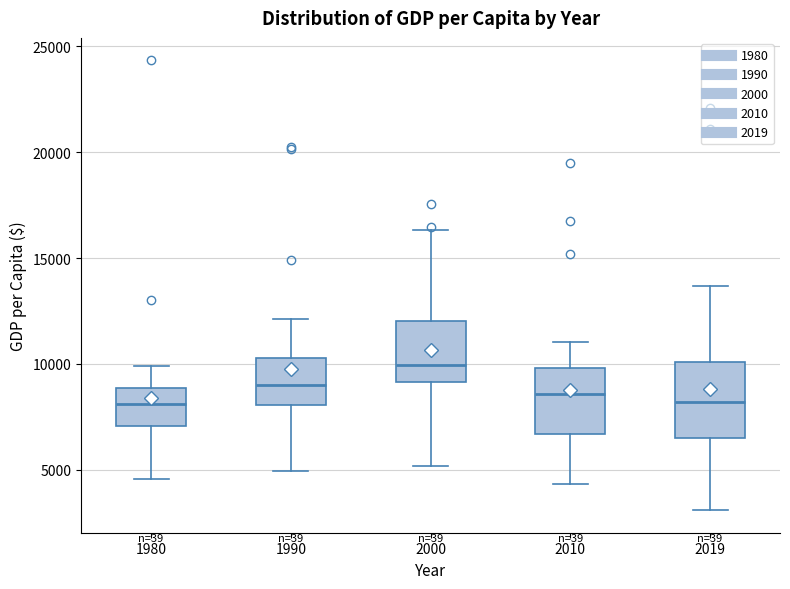

Reading left to right, transcribe this box plot: for each box, give where its median line is, the range the box spans, and where its two whiskers end, as read against the y-axis. The values are not printed on the chart, so give them approximately, as read against the axis.

1980: median 8000, box 7000 to 9000, whiskers 4500 to 10000
1990: median 9000, box 8000 to 10500, whiskers 5000 to 12000
2000: median 10000, box 9000 to 12000, whiskers 5000 to 16500
2010: median 8500, box 6500 to 10000, whiskers 4500 to 11000
2019: median 8000, box 6500 to 10000, whiskers 3000 to 13500